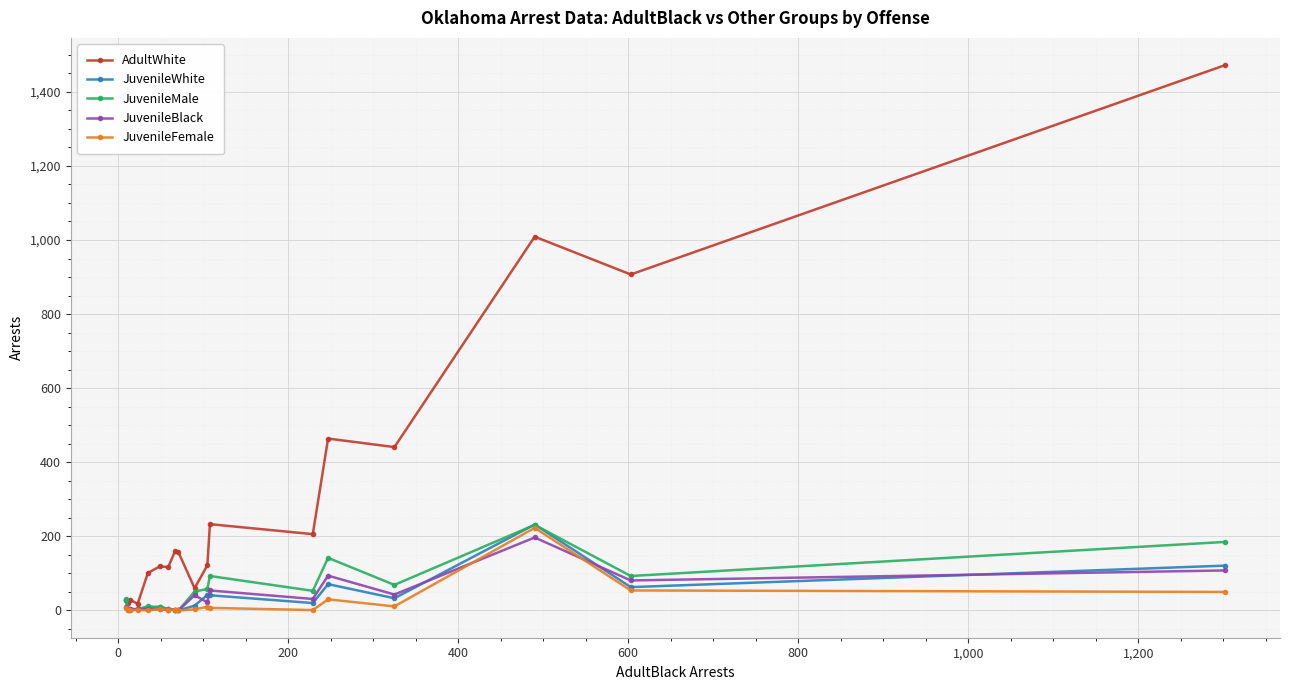

Which series has the widest spread of values?

AdultWhite